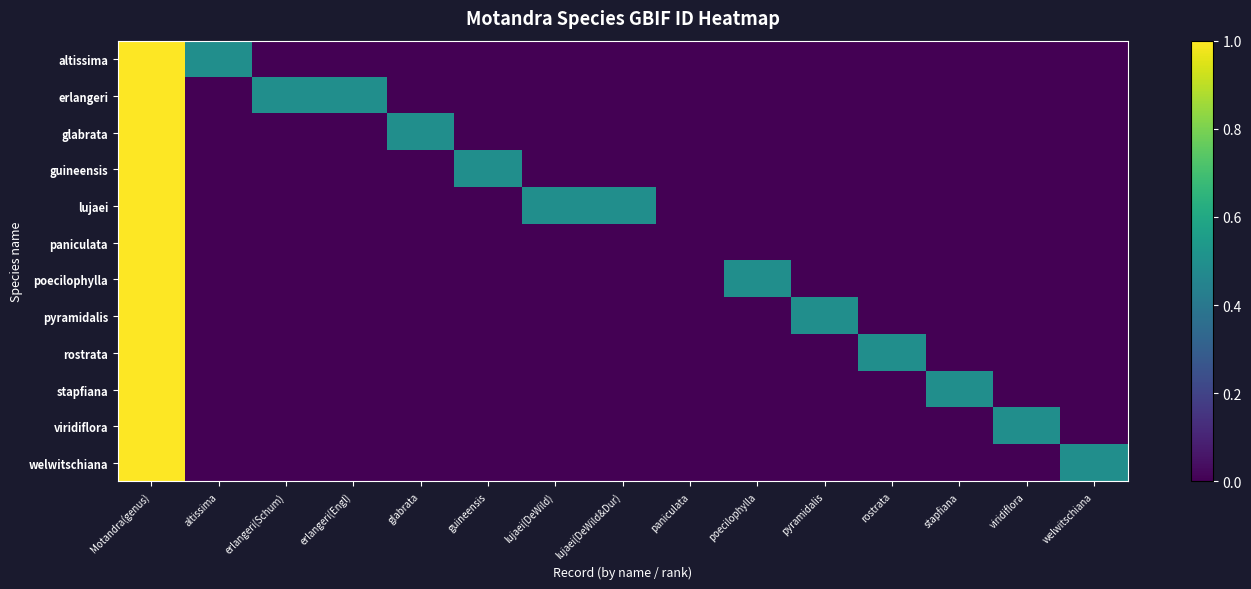

What is the maximum value shown in the chart?

1.0